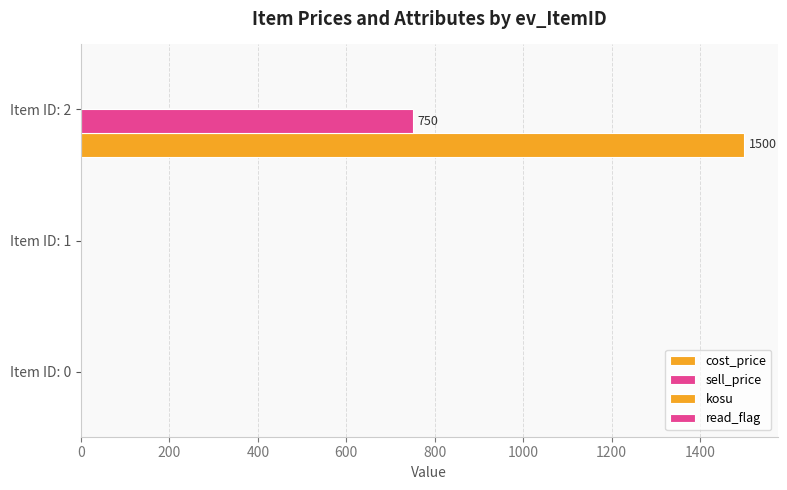

How many categories are shown in the chart?

3